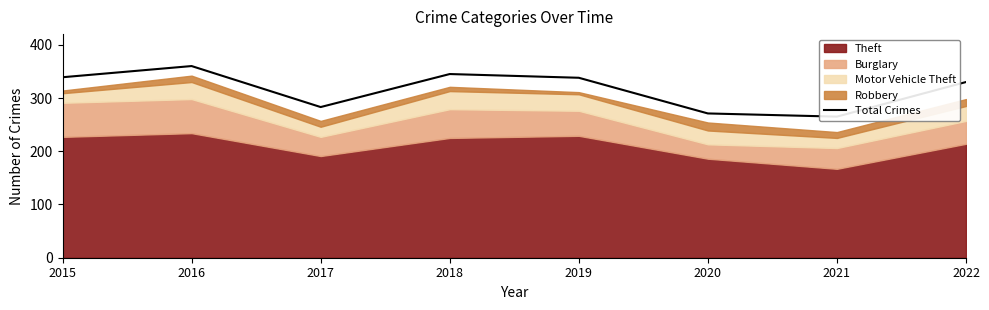

The value at 2018 is 345. True or false?

True